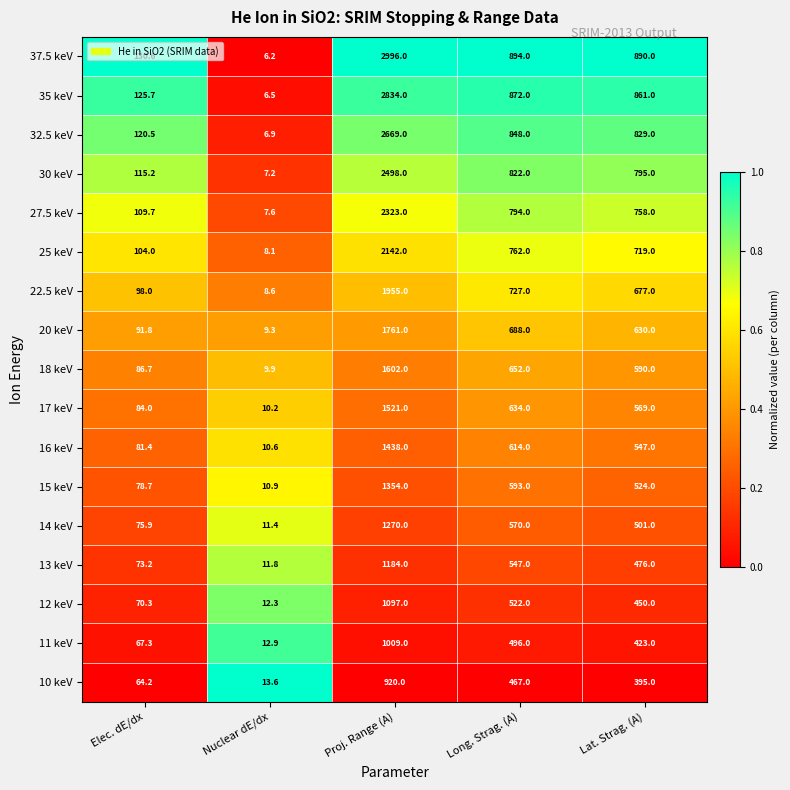

At which category does the chart reach its minimum across all series?

Nuclear dE/dx